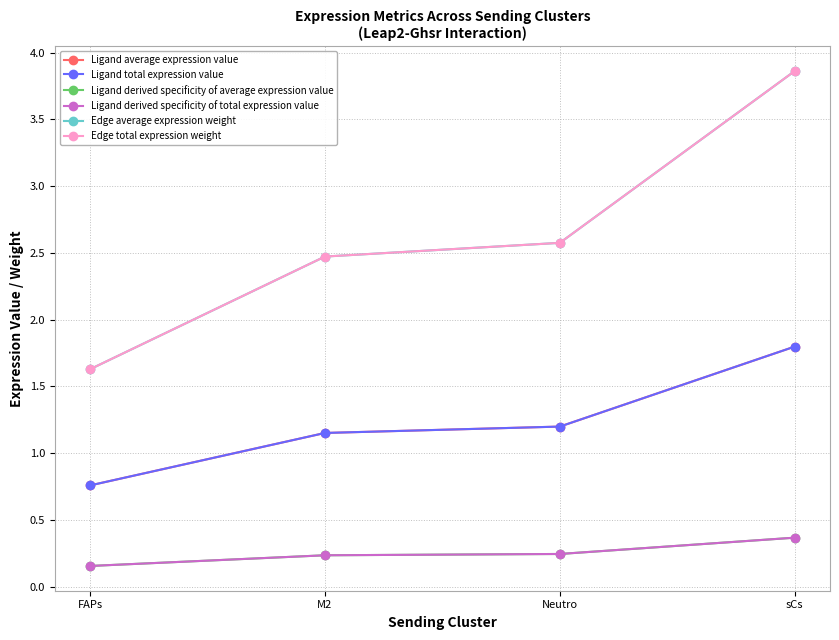

Reading left to right, what are all the values shown in this chart?

Ligand average expression value: 0.8	1.2	1.2	1.8
Ligand total expression value: 0.8	1.2	1.2	1.8
Ligand derived specificity of average expression value: 0.2	0.2	0.2	0.4
Ligand derived specificity of total expression value: 0.2	0.2	0.2	0.4
Edge average expression weight: 1.6	2.5	2.6	3.9
Edge total expression weight: 1.6	2.5	2.6	3.9